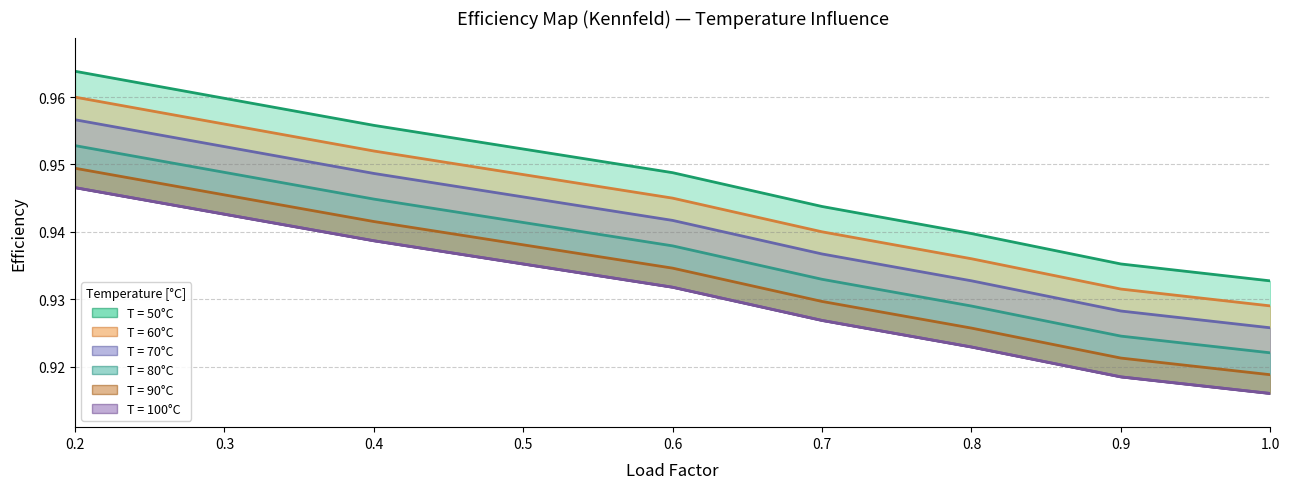

What is the sum of all 100 values?

8.4